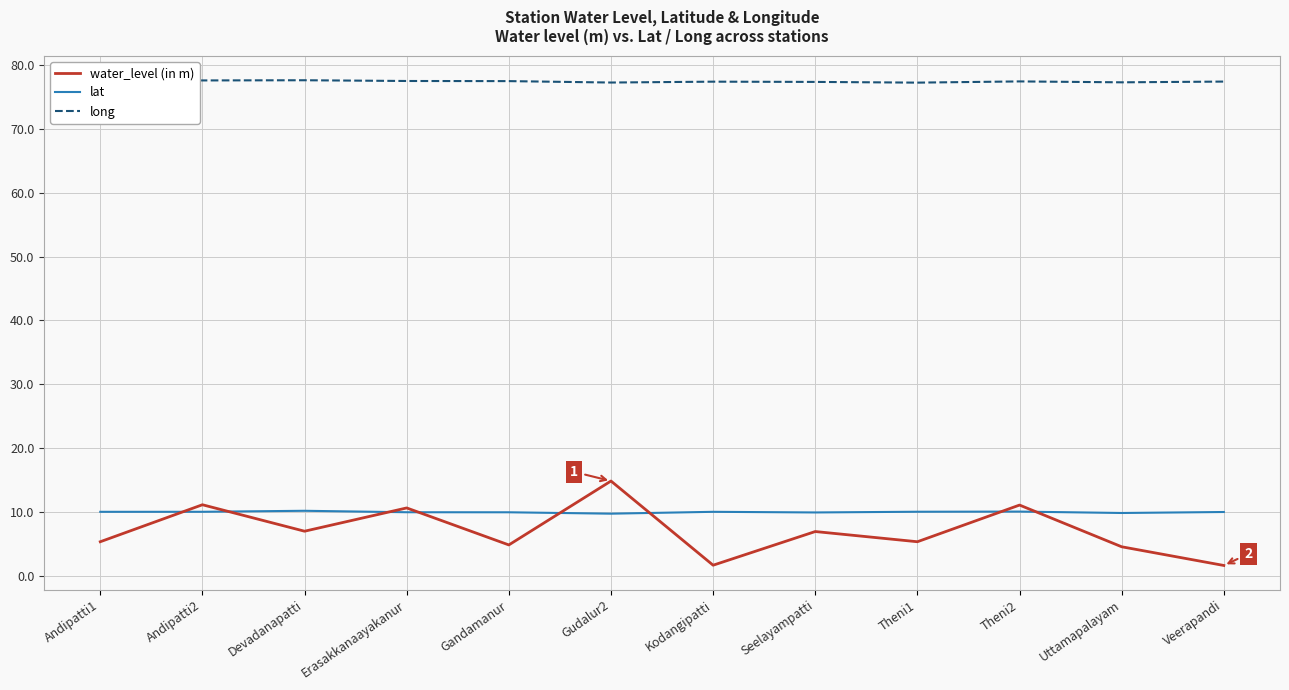

What is the highest value of the water_level (in m) series?

14.8